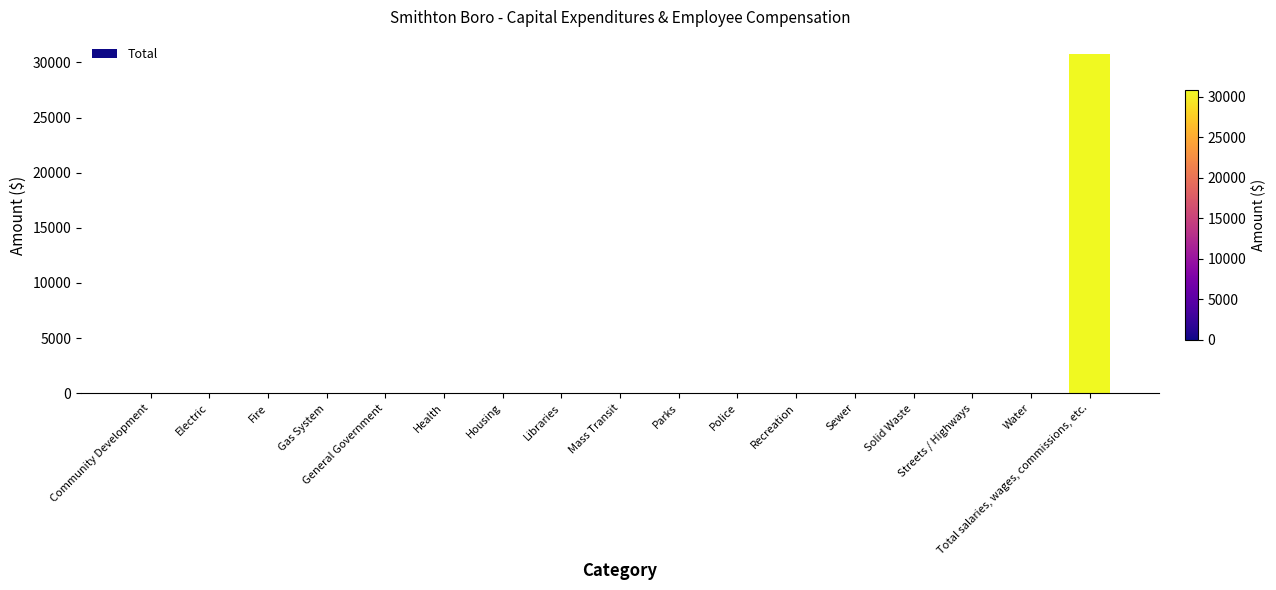

At which category does the chart reach its peak across all series?

Total salaries, wages, commissions, etc.